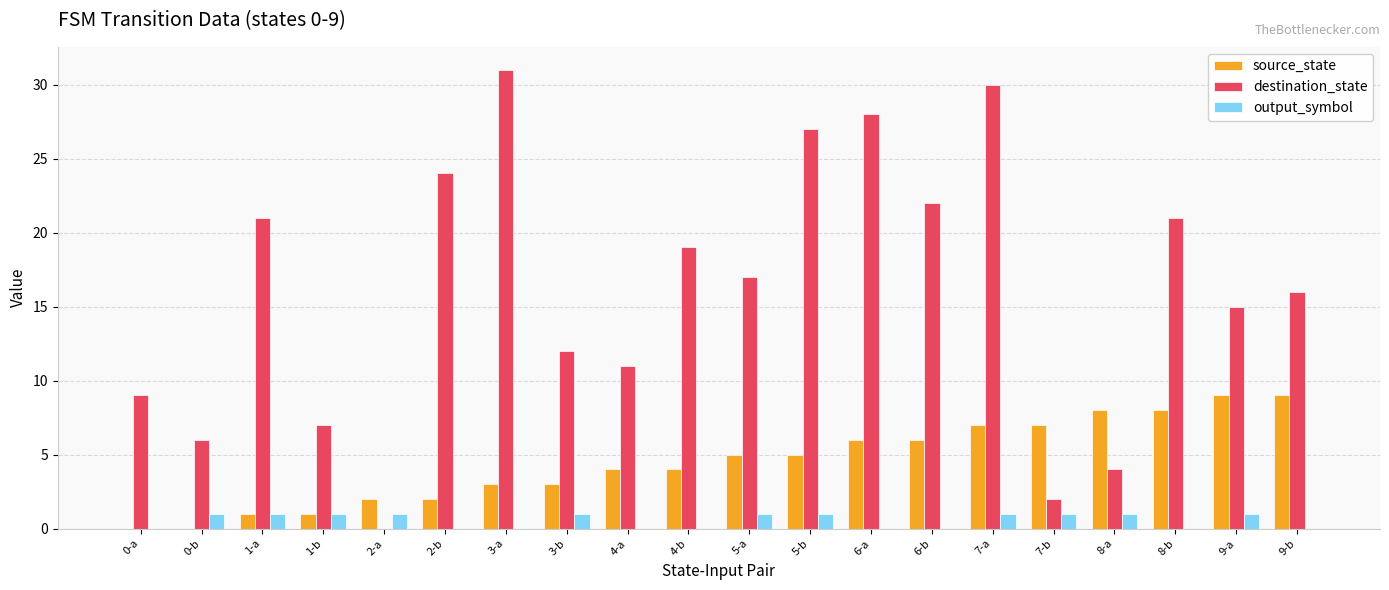

Where is destination_state nearest to the value 15?

9-a